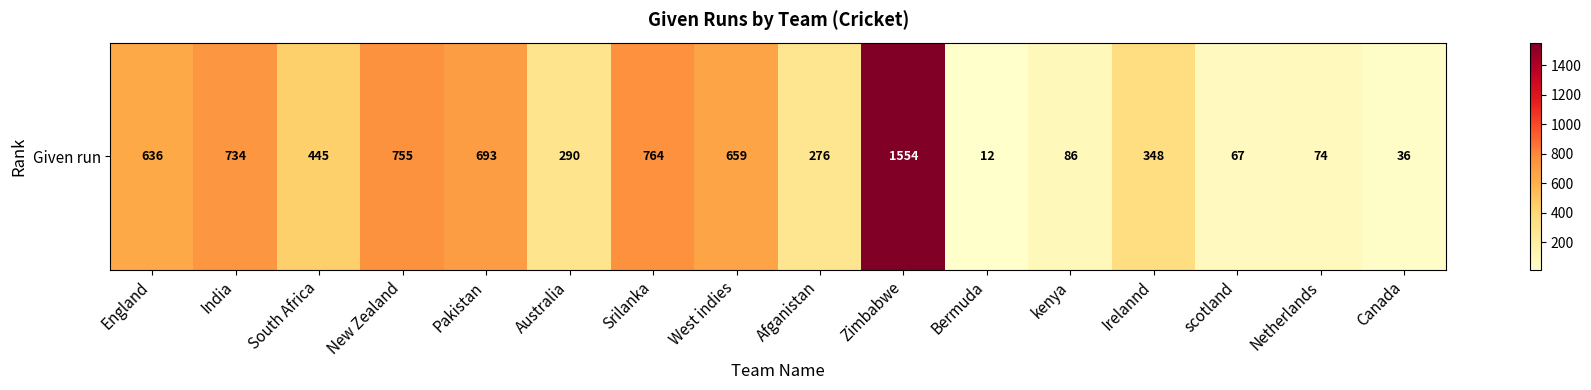

At which category does the chart reach its minimum across all series?

Bermuda